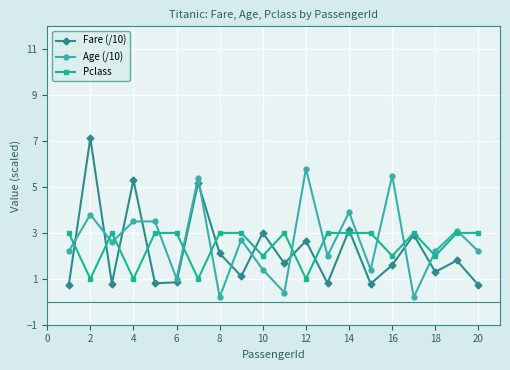

List the series in order of their peak value, highest first.

Fare (/10), Age (/10), Pclass